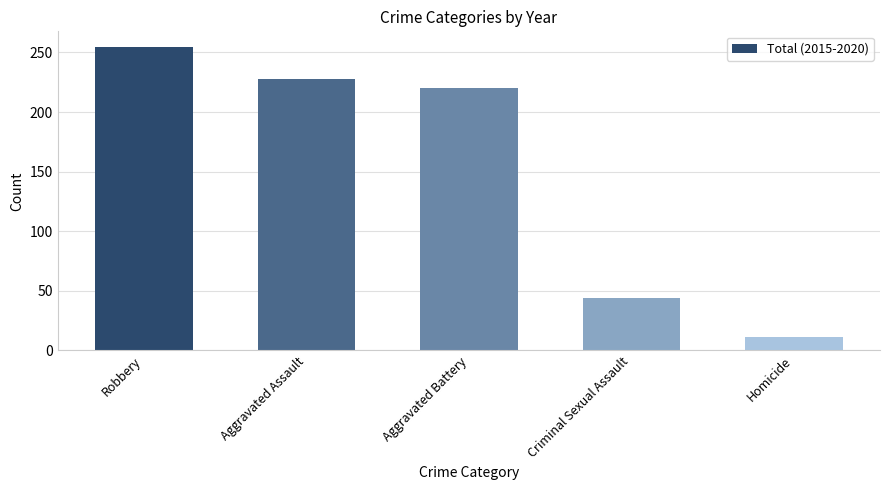

Are the bars grouped side by side (vs. stacked)?

No